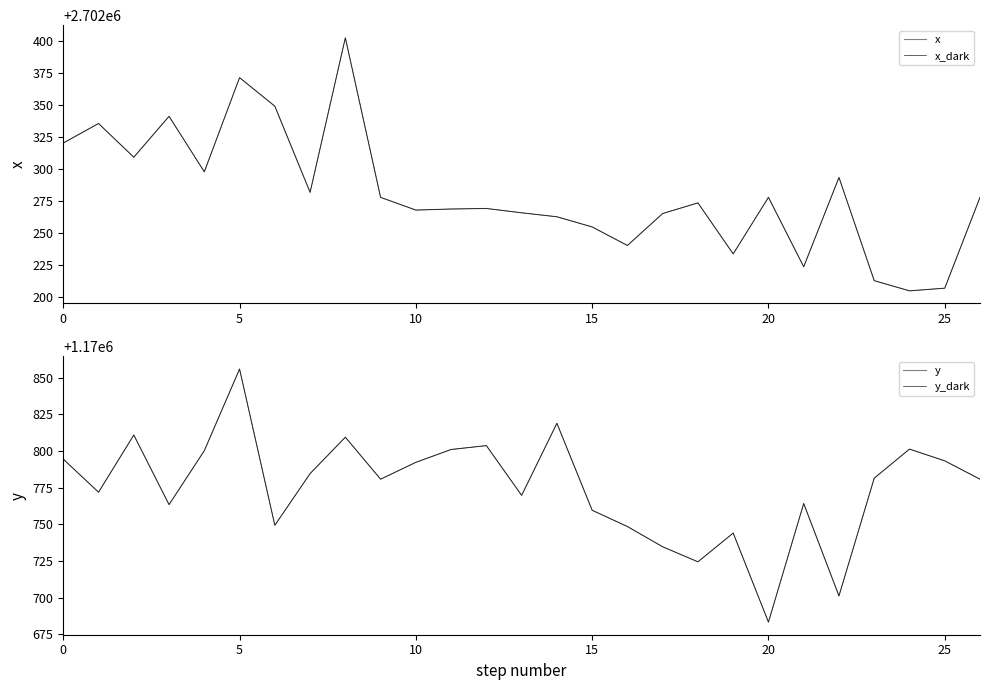

What is the approximate value of y at 23?

1170781.5